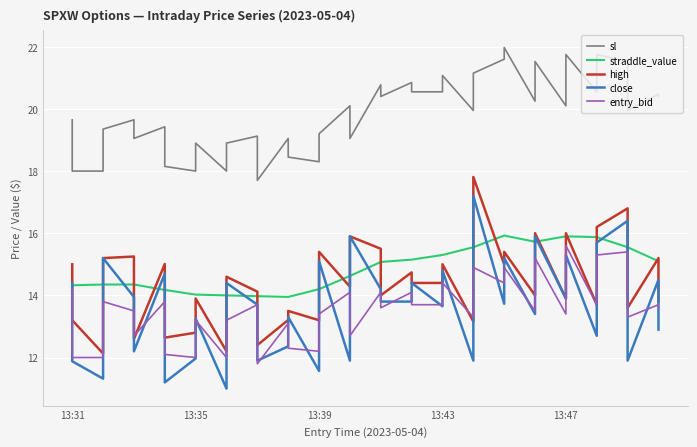

Is the value of high at 39 greater than the value of close at 13:43?

No